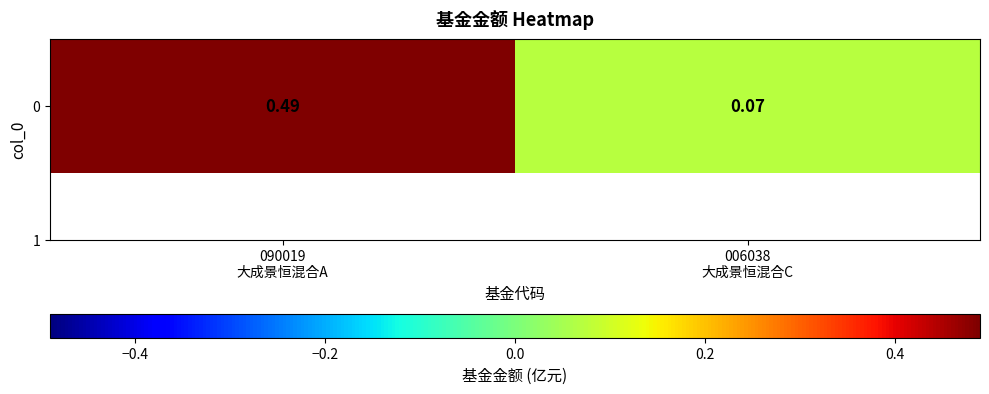

Reading left to right, extract all data points from this chart.

0.5	0.1